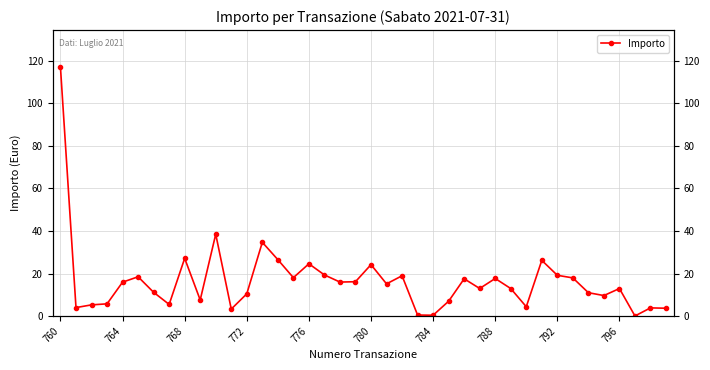

What is the greatest value displayed?

117.0